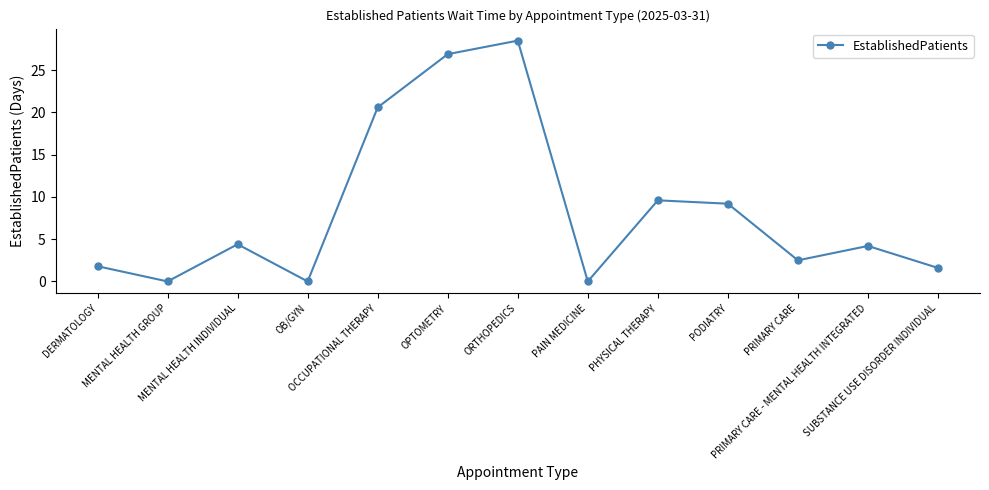

How many interior local peaks (higher than both neighbors) does the data have?

4